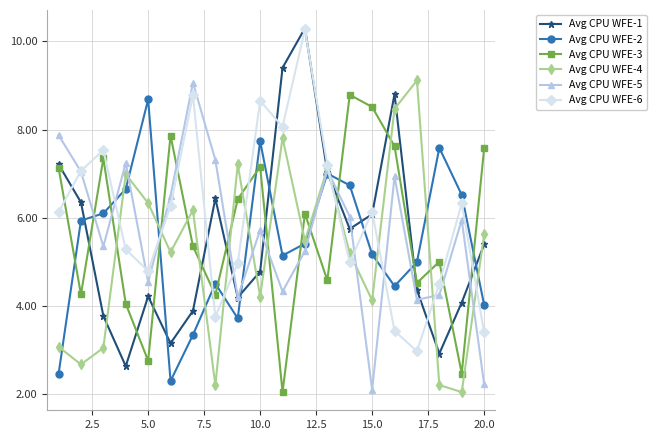

Which series has the widest spread of values?

Avg CPU WFE-1